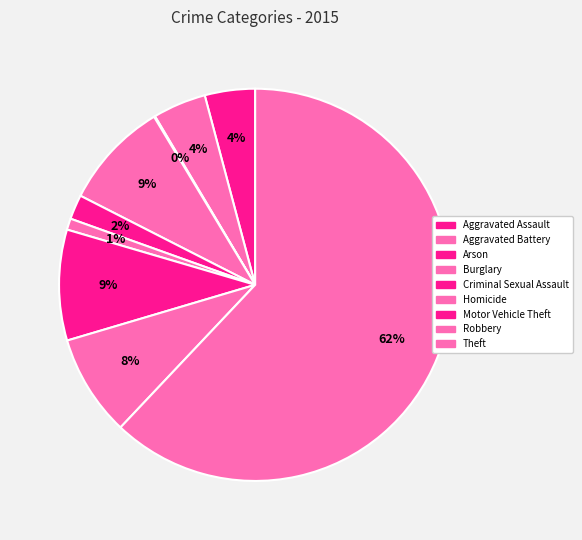

To the nearest percent, what is the difference between the Robbery and Homicide slice percentages?

7%